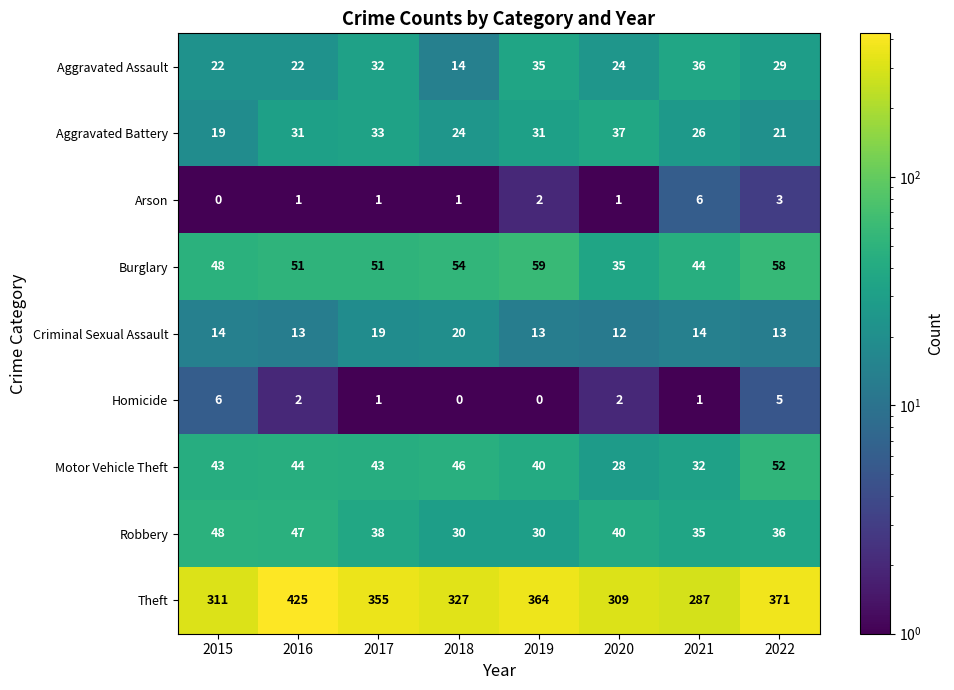

At which category is the sum across all series the highest?

2016